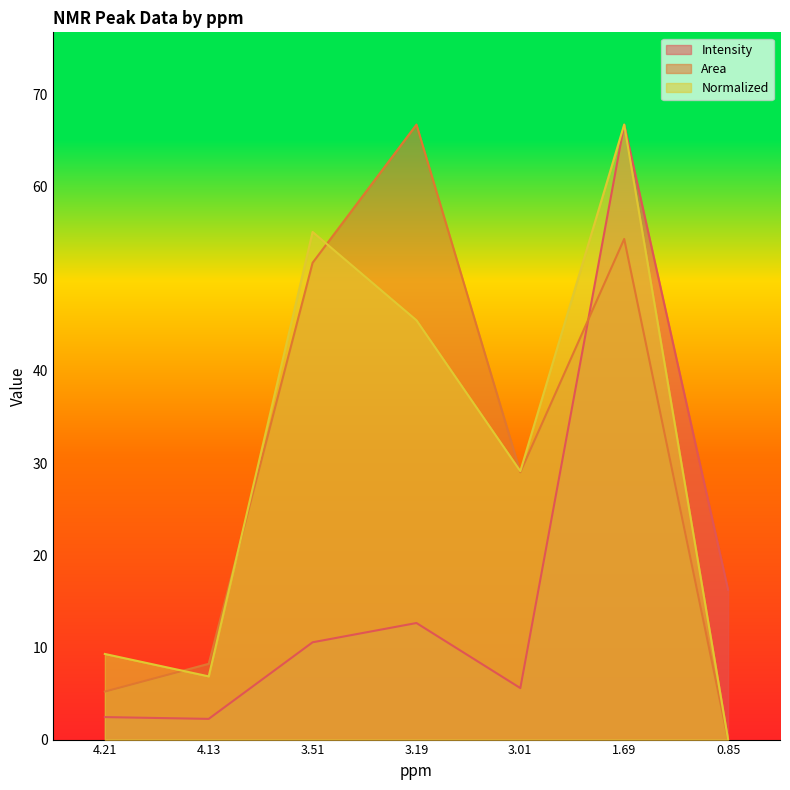

How many lines are shown in the chart?

3